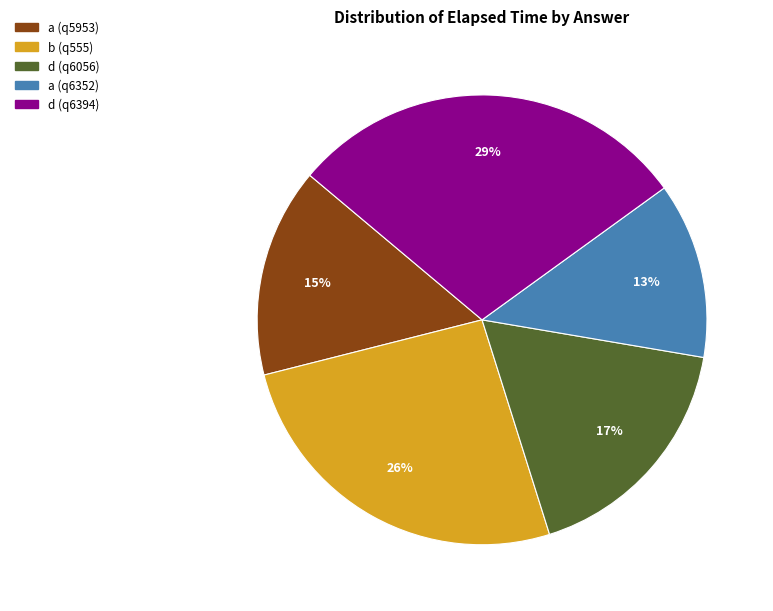

Does d (q6056) account for over 50% of the chart?

No